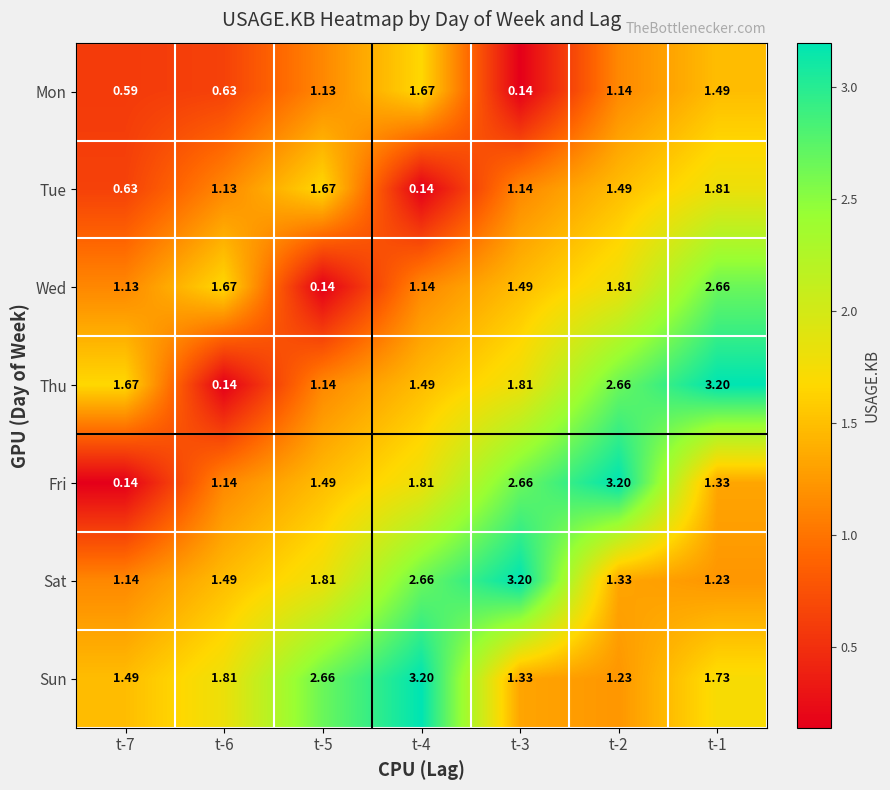

At t-3, list the series in order from largest to smallest.

Sat, Fri, Thu, Wed, Sun, Tue, Mon